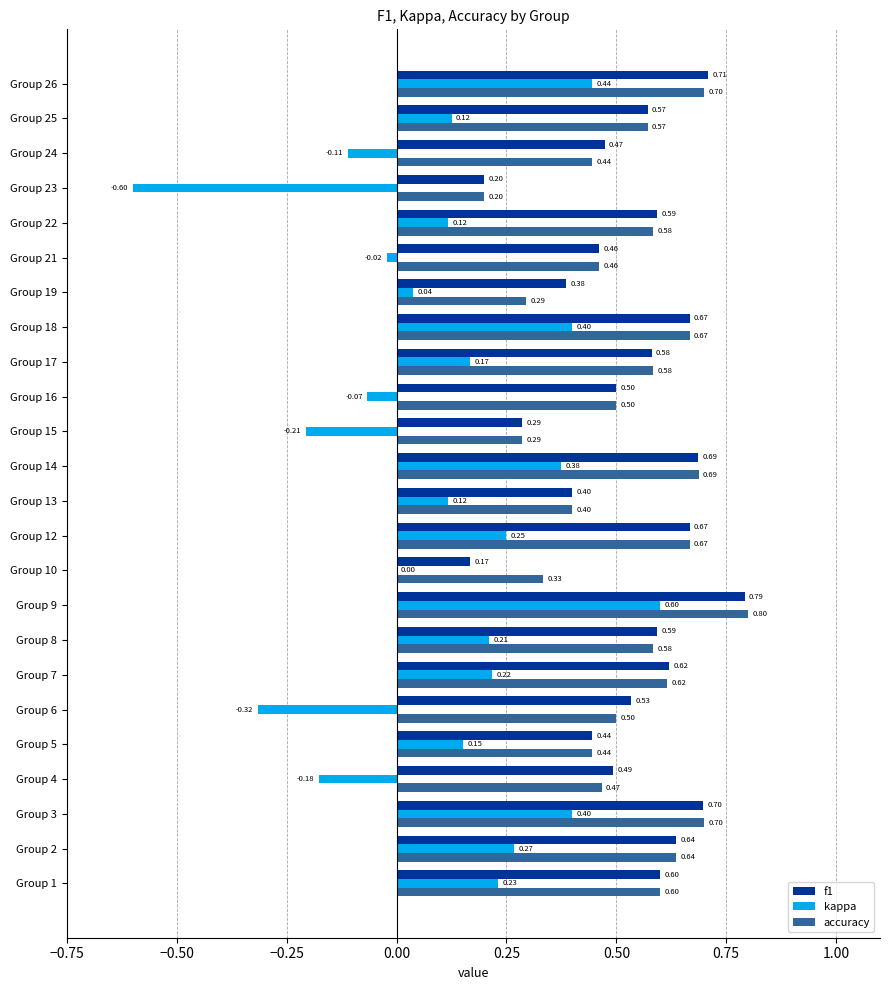

At which label is accuracy closest to 0?

Group 23